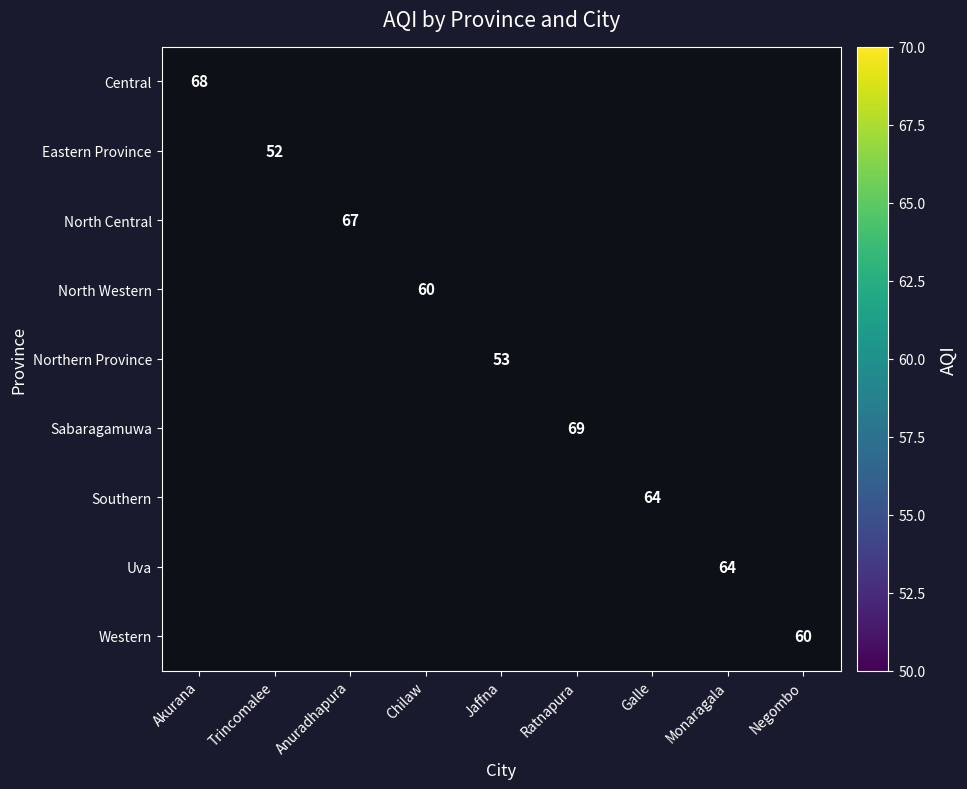

The value of Eastern Province at Trincomalee is 52. True or false?

True